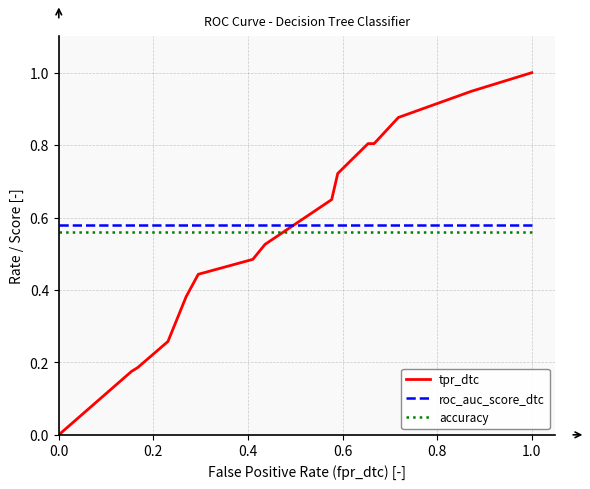

Which series has the largest total across all categories?

roc_auc_score_dtc